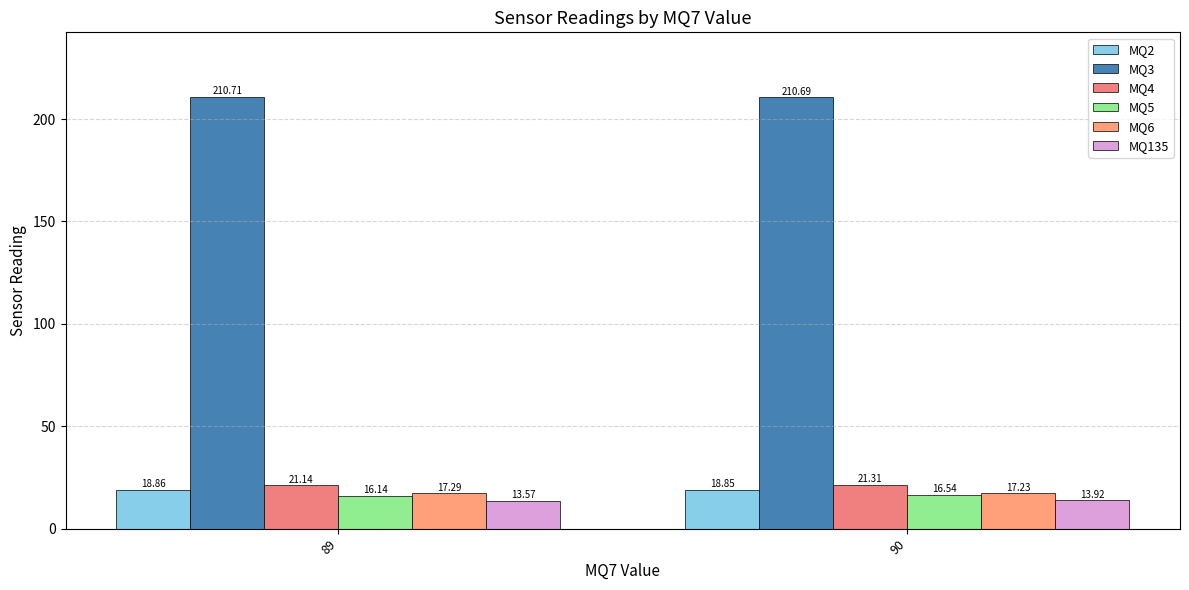

What are all the series names shown in the legend?

MQ2, MQ3, MQ4, MQ5, MQ6, MQ135